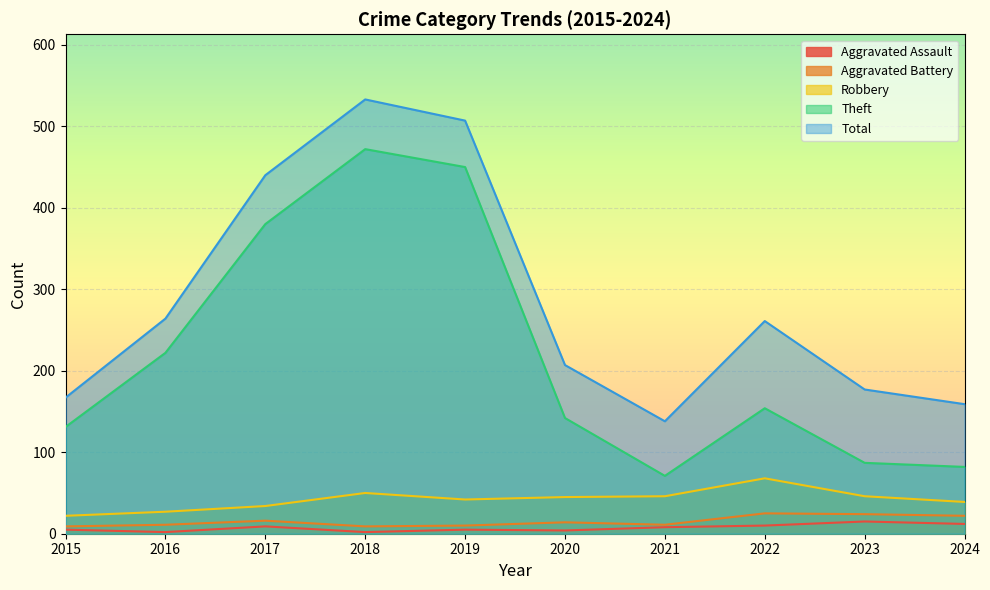

What is the difference between the highest and lowest values at 2021?

130